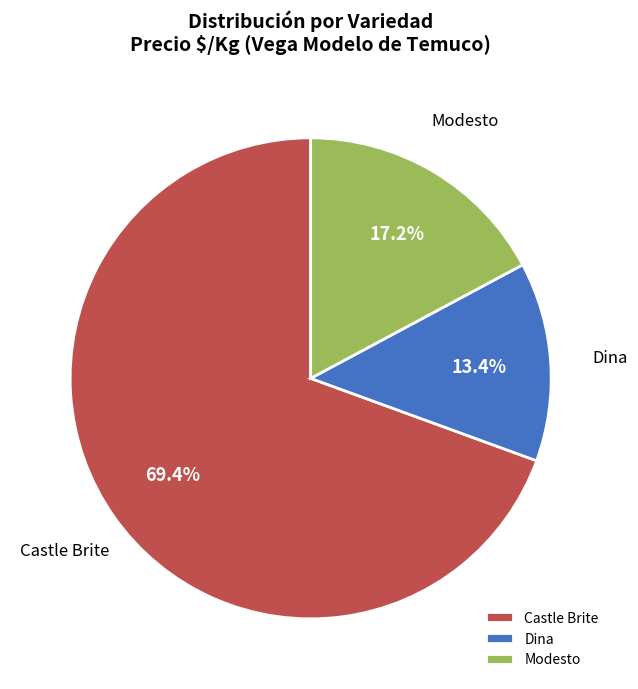

Which category has the smallest portion of the pie?

Dina